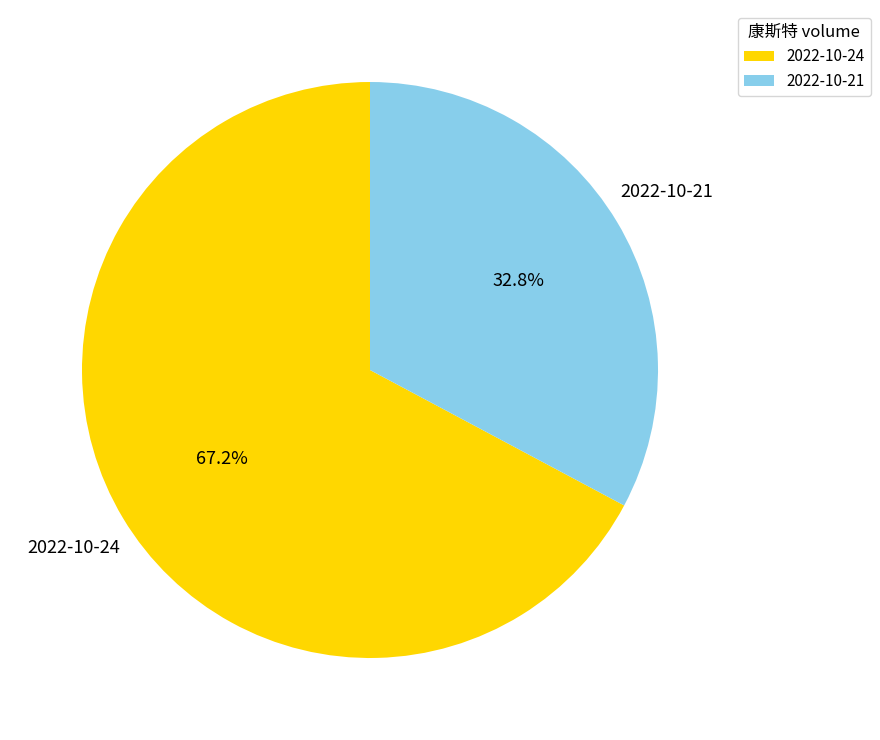

Which slice is the smallest?

2022-10-21